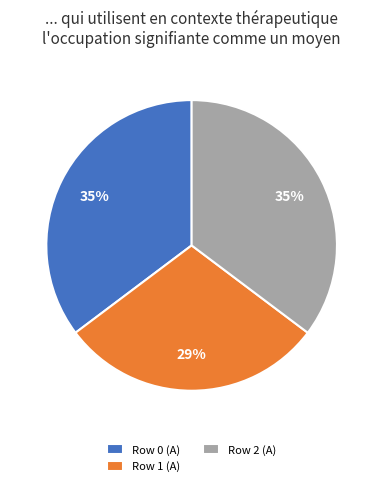

Do Row 0 (A) and Row 2 (A) together represent more than half of the pie?

Yes